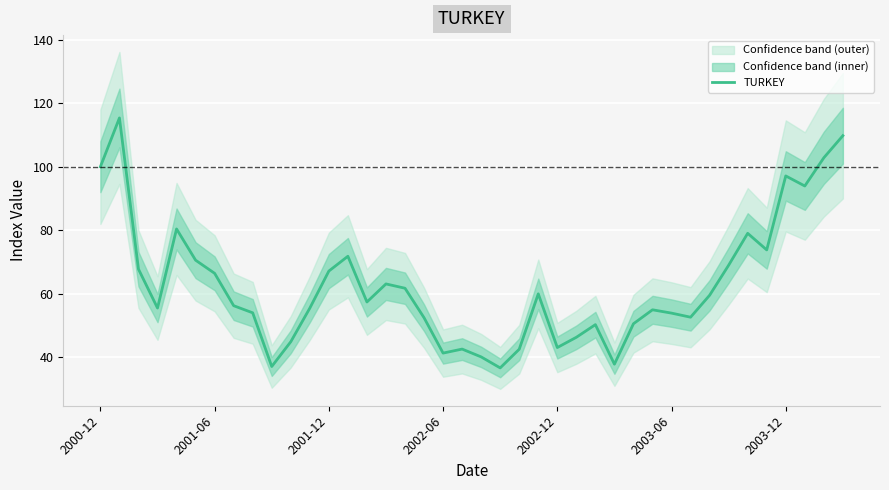

How many data points are above 57?

20